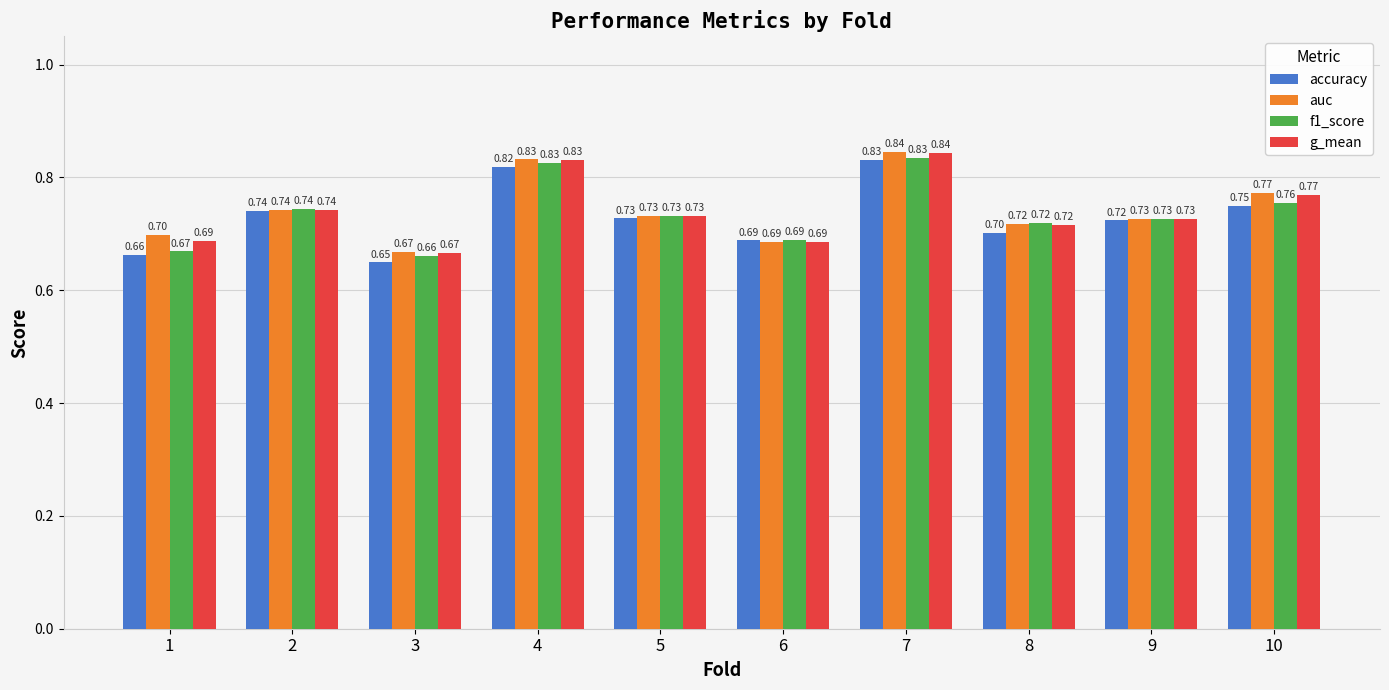

What value does the g_mean series have at 1?

0.7